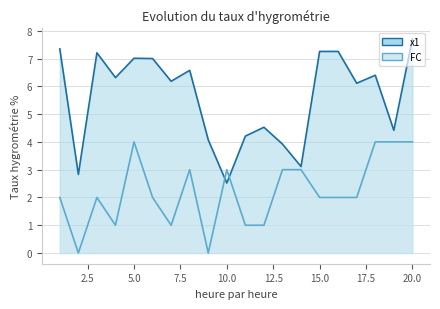

How many interior local peaks does the FC series have?

4